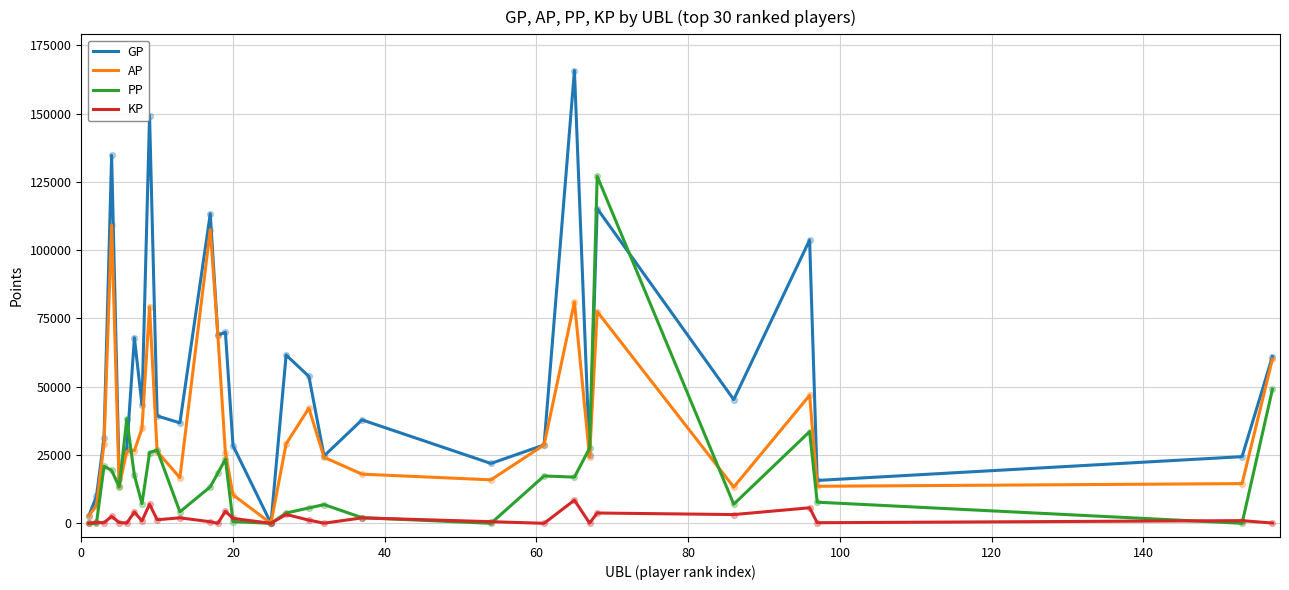

Which series has the largest total across all categories?

GP